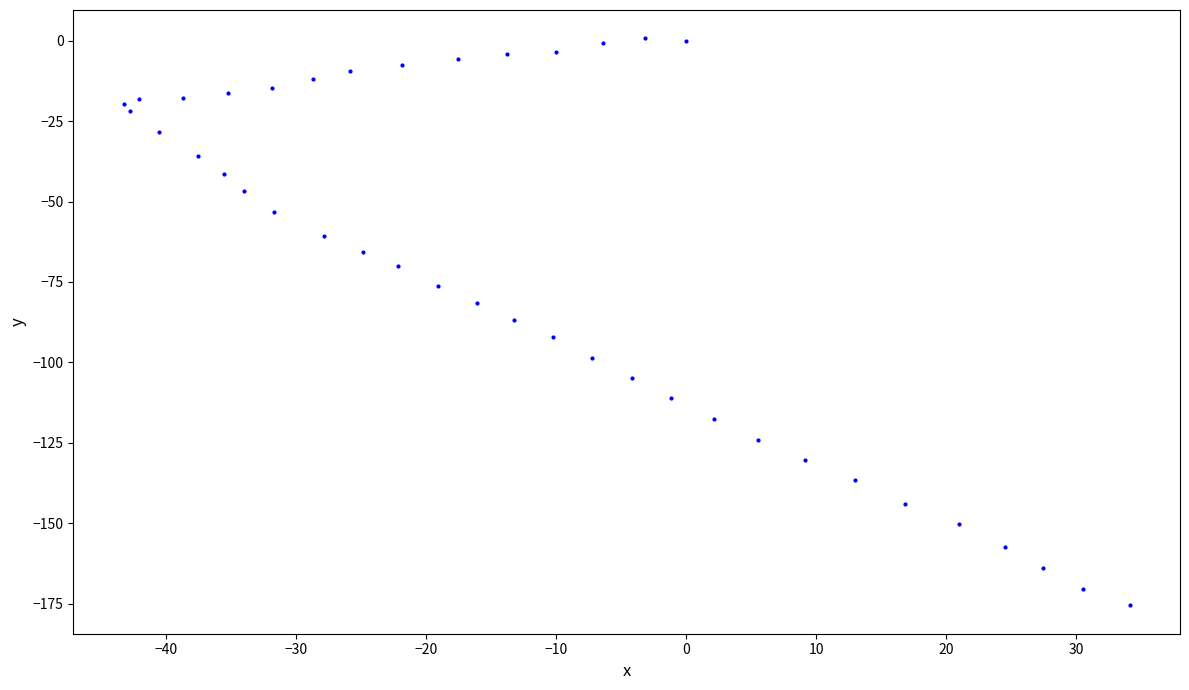

What is the range of X values (max minus min)?

77.4